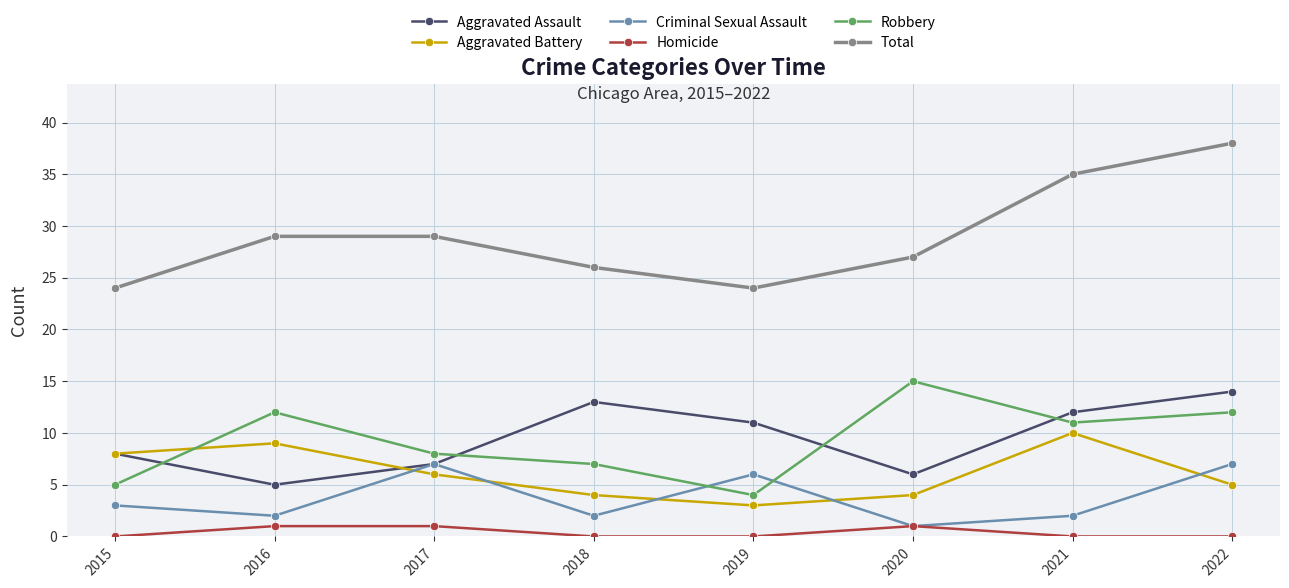

What is the average value of the Criminal Sexual Assault series?

4